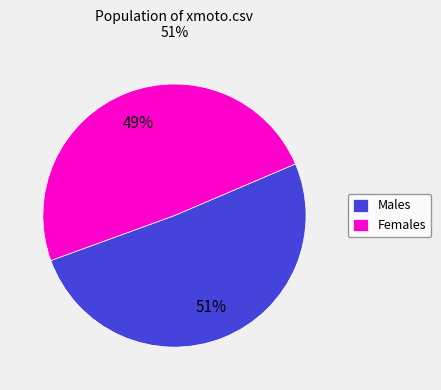

Approximately how many times larger is the value at Males compared to Females?

1.0